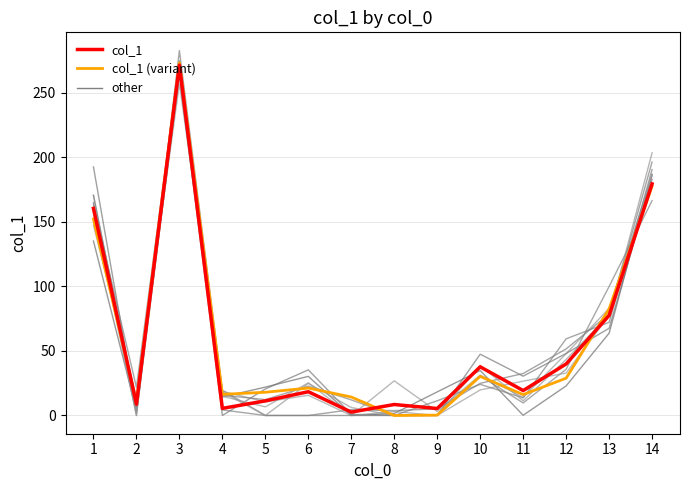

How many times do col_1 (variant) and col_1 cross each other?

4